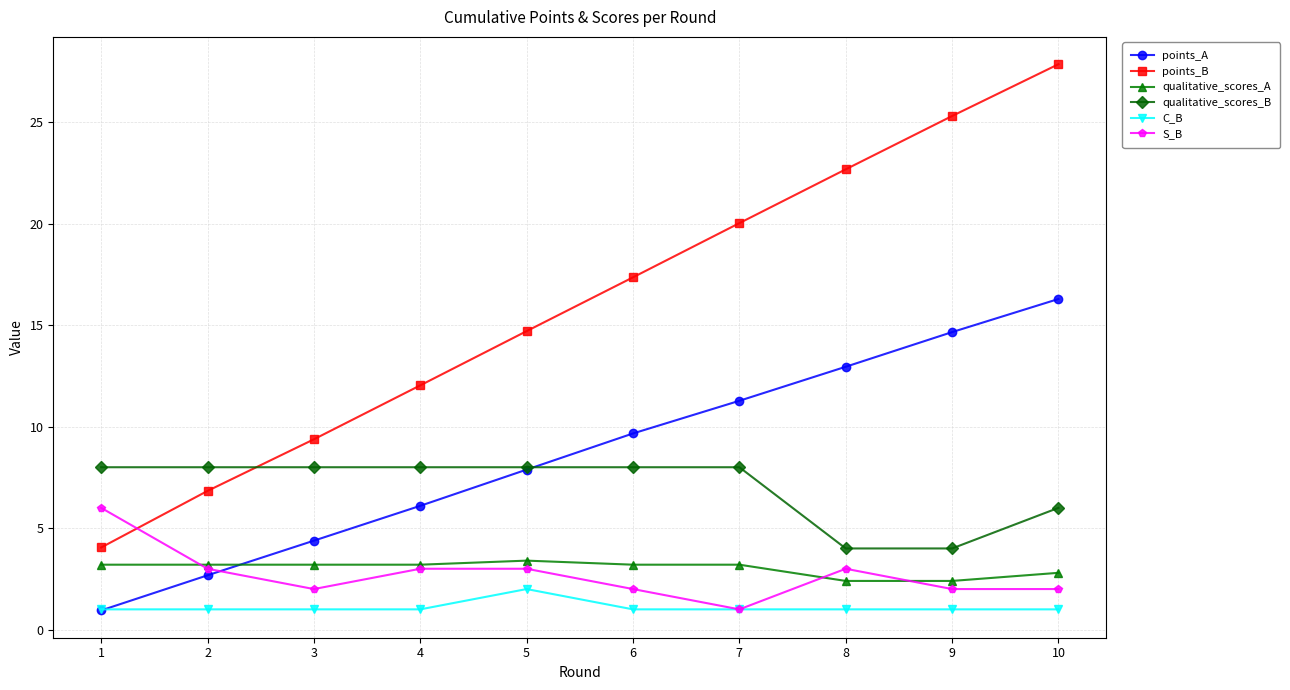

True or false: points_B and qualitative_scores_A intersect in this chart.

False